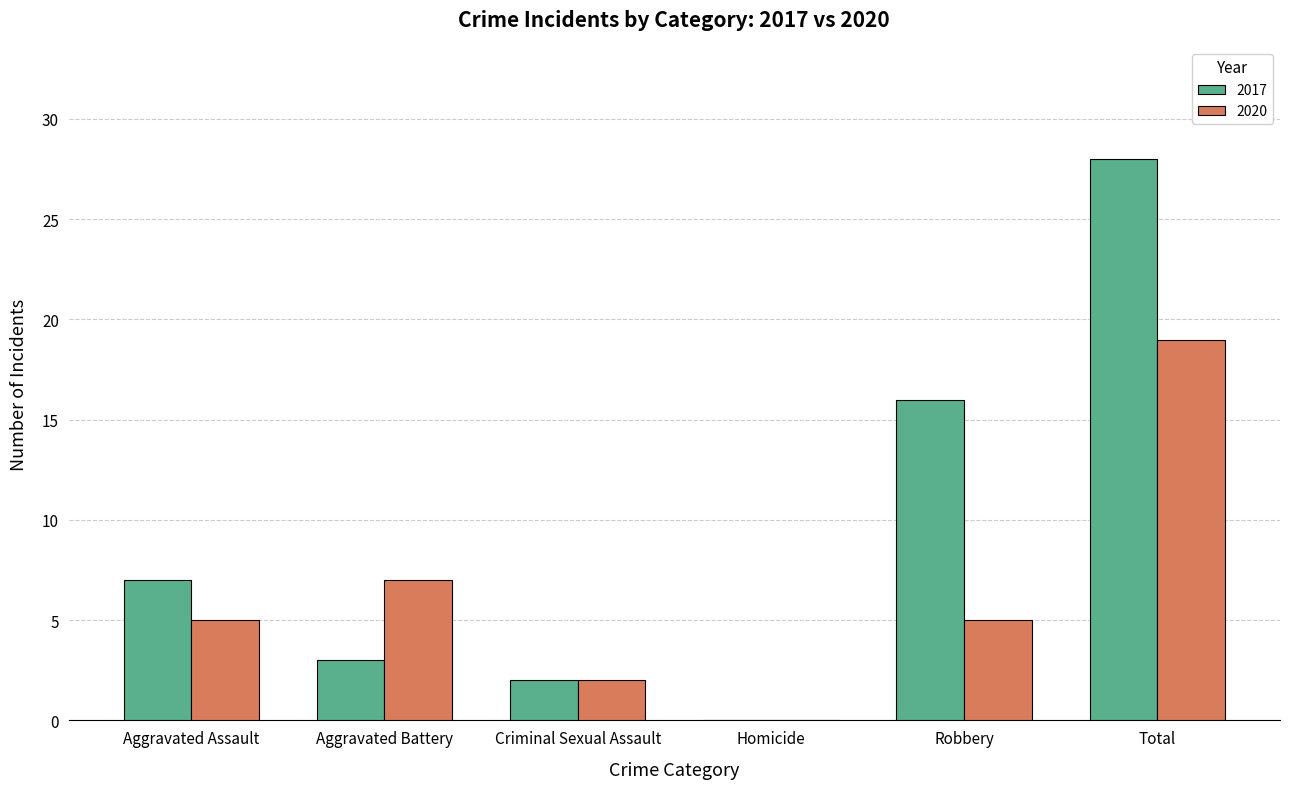

Read the 2020 value at Total.

19